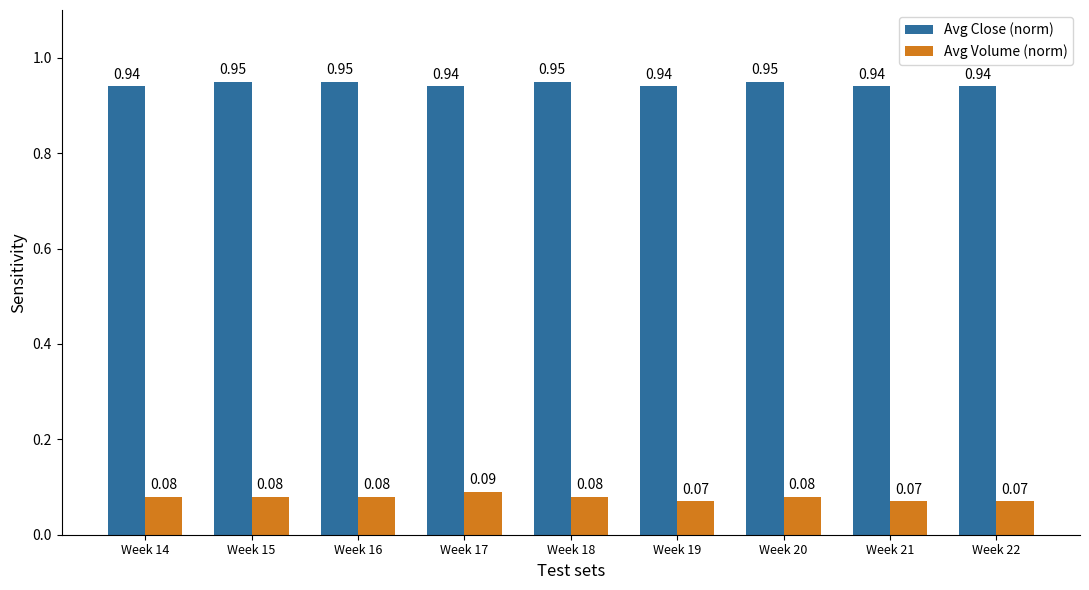

Rank the series at Week 16 from lowest to highest value.

Avg Volume (norm), Avg Close (norm)